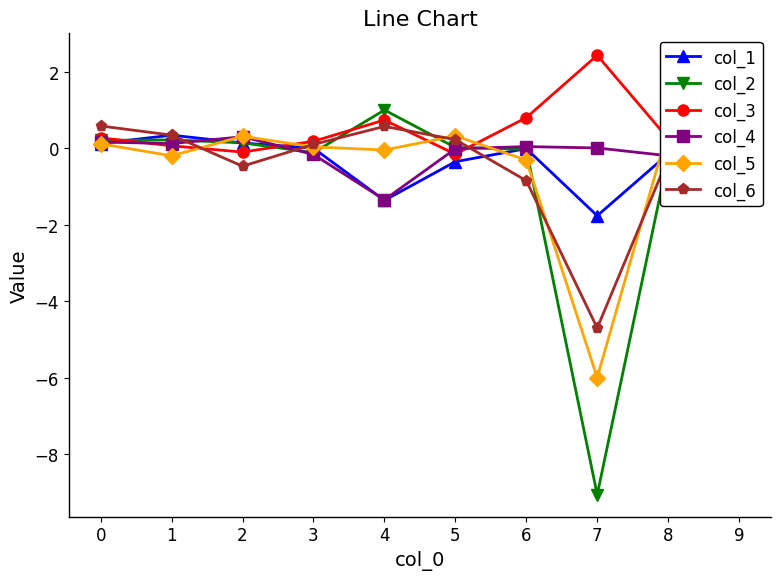

How many categories are shown in the chart?

10